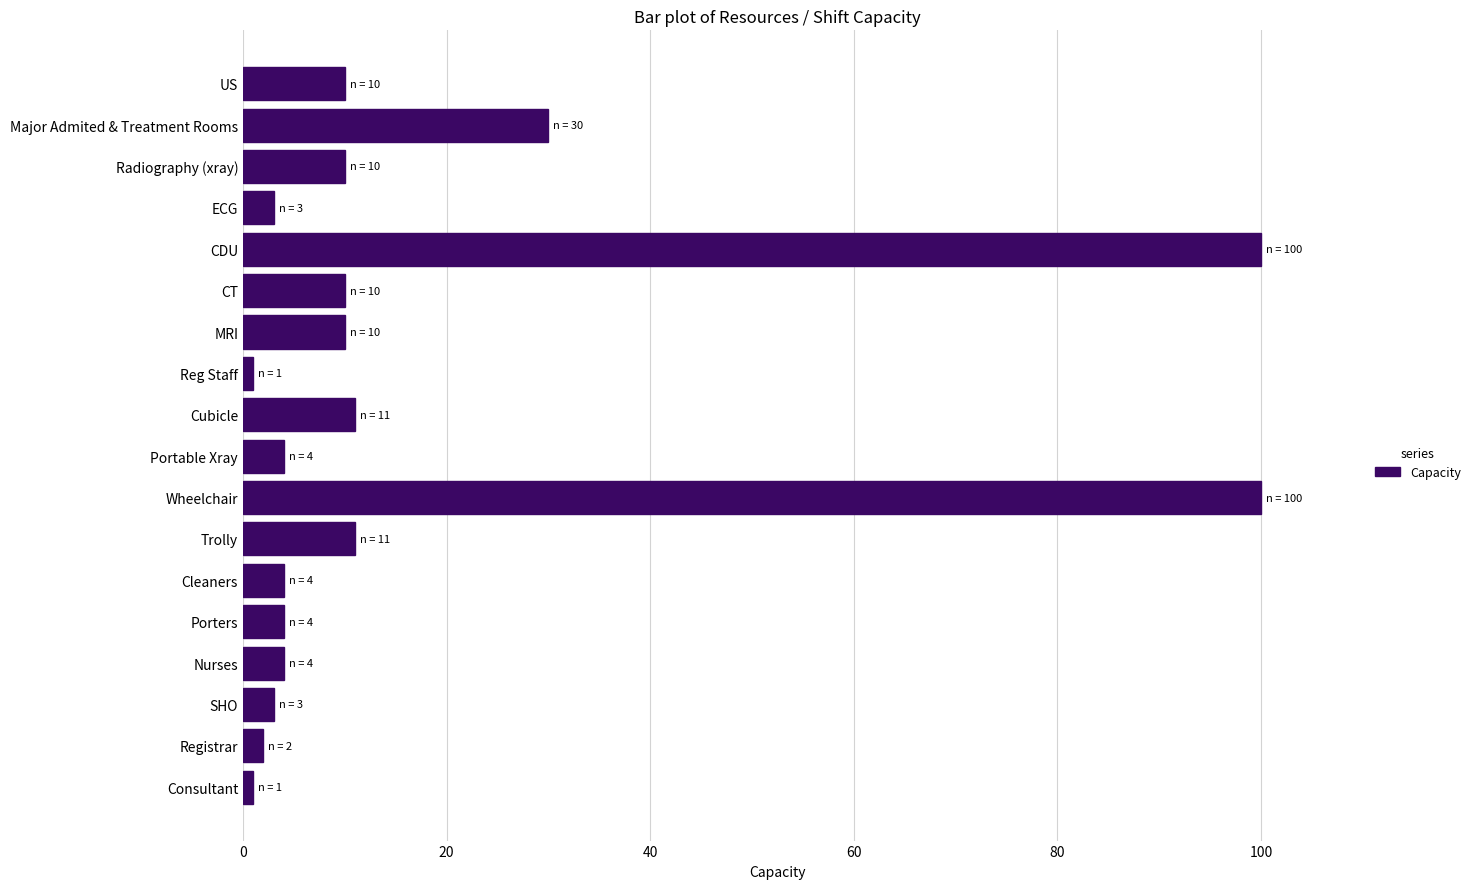

What is the ratio of the value at US to the value at Radiography (xray)?

1.0